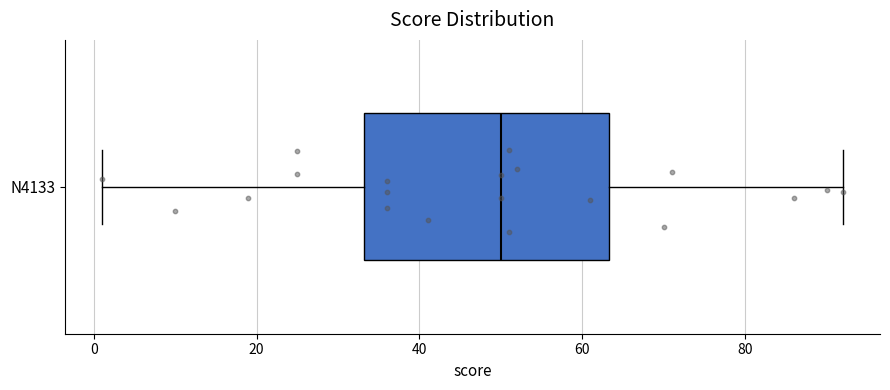

Read this box plot against the x-axis: the position of the median line, the range covered by the box, and the ends of both whiskers. The values are not printed on the chart, so give them approximately, as read against the axis.

median 50, box 34 to 64, whiskers 2 to 92